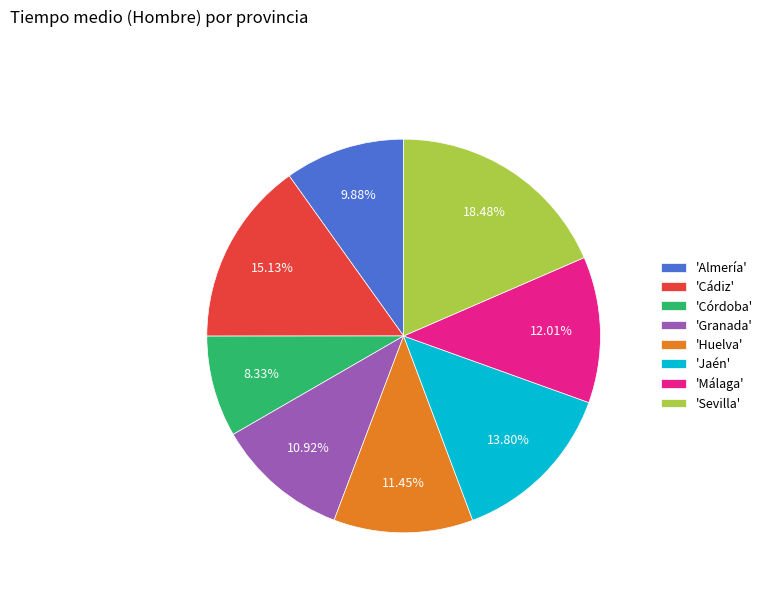

Rank the categories by value from highest to lowest.

'Sevilla', 'Cádiz', 'Jaén', 'Málaga', 'Huelva', 'Granada', 'Almería', 'Córdoba'